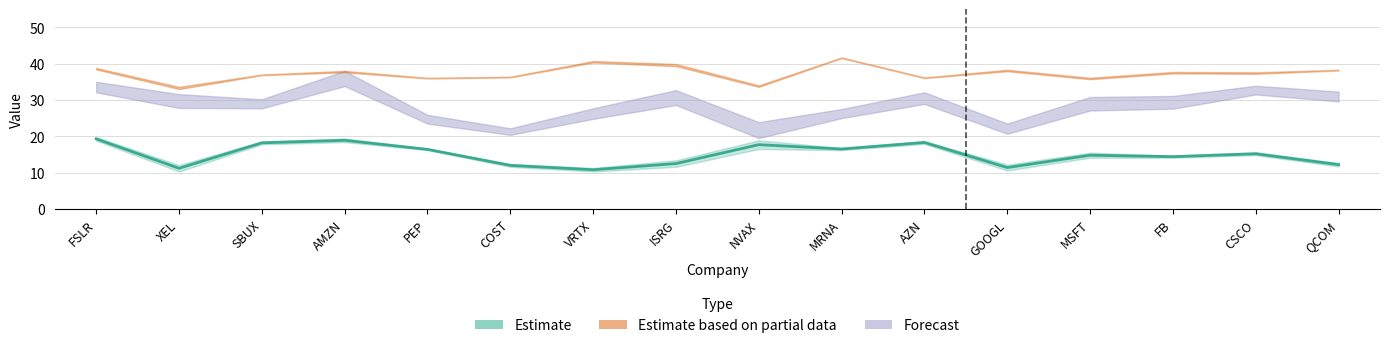

How many values are below 15?

8